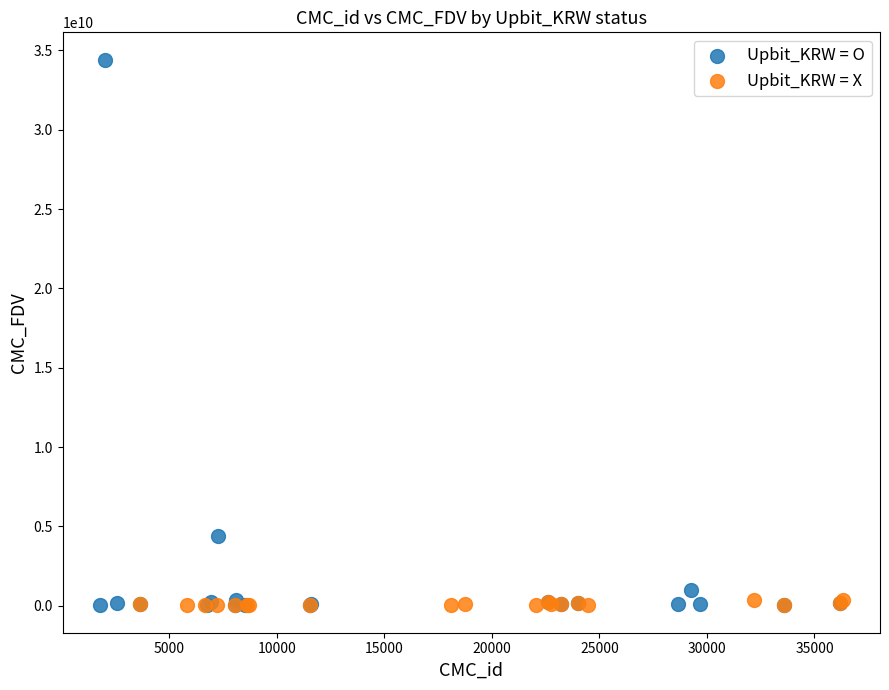

Which series has the largest Y range (max minus min)?

Upbit_KRW = O